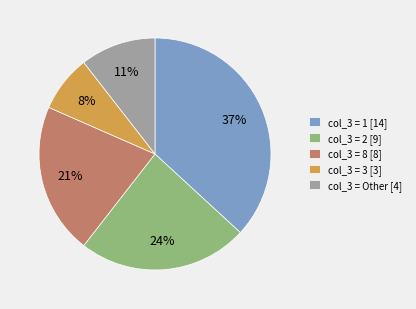

Which slice is the smallest?

col_3 = 3 [3]